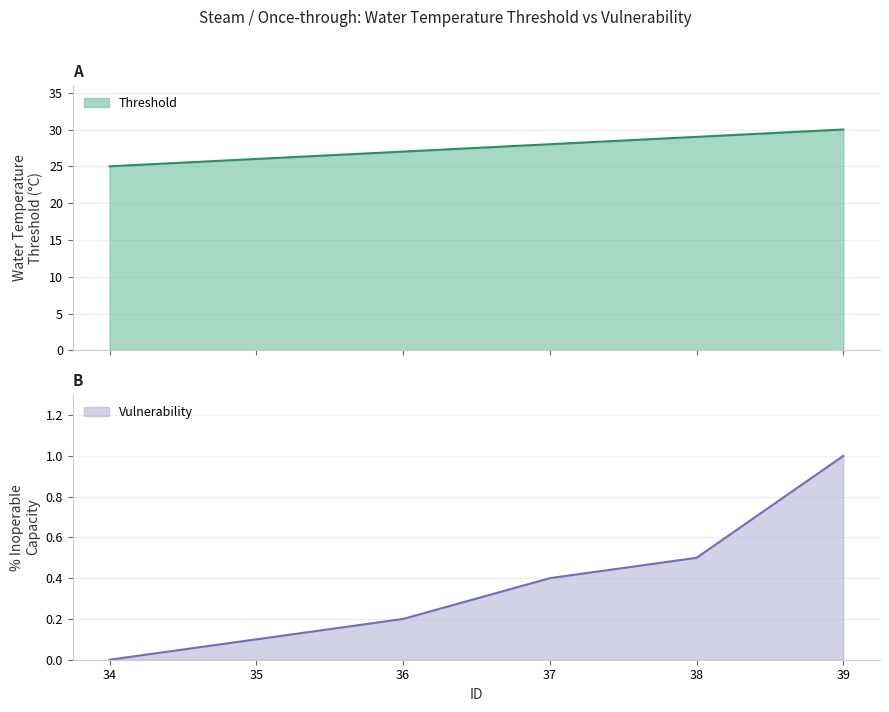

At which label does Threshold reach its peak?

39